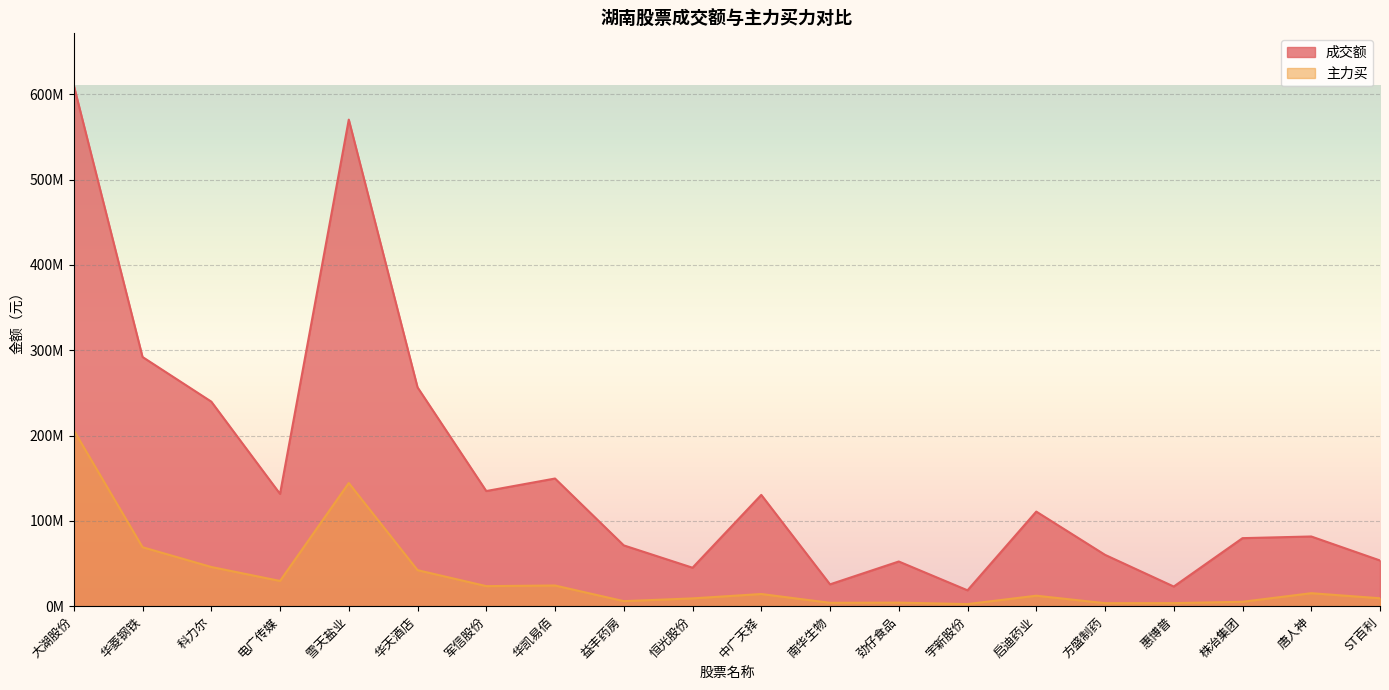

True or false: 成交额 and 主力买 cross at least once.

False